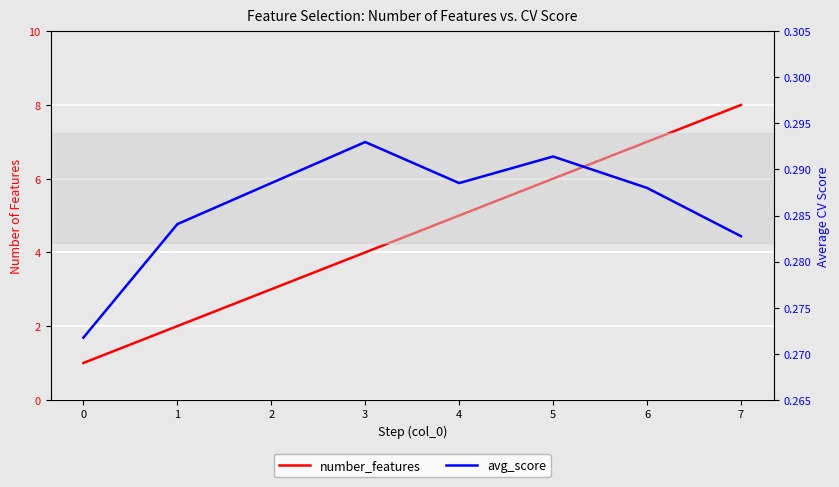

Does the chart display data point markers on the line(s)?

No